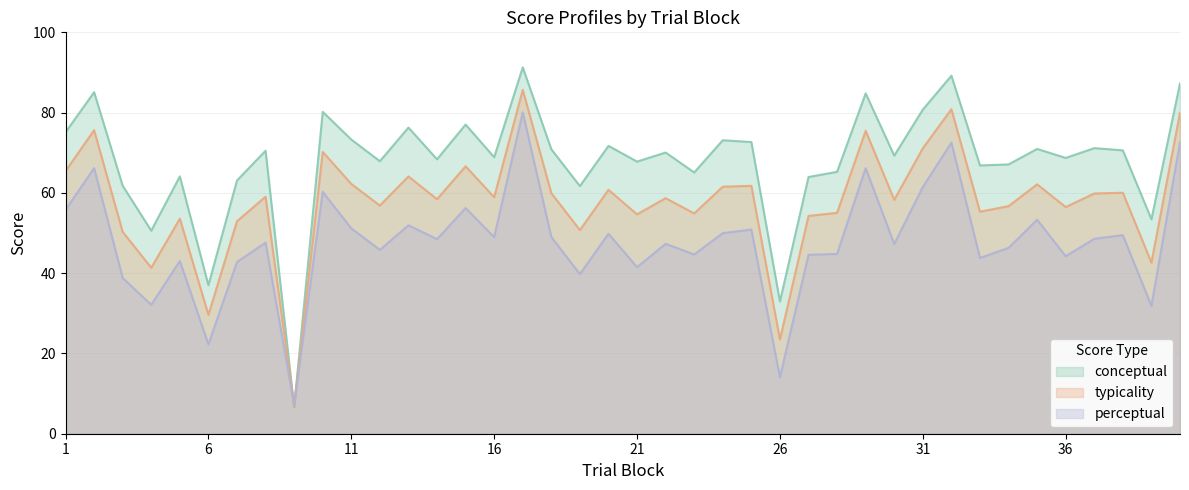

In perceptual, how many points are lower than both neighbors (excluding endpoints)?

14